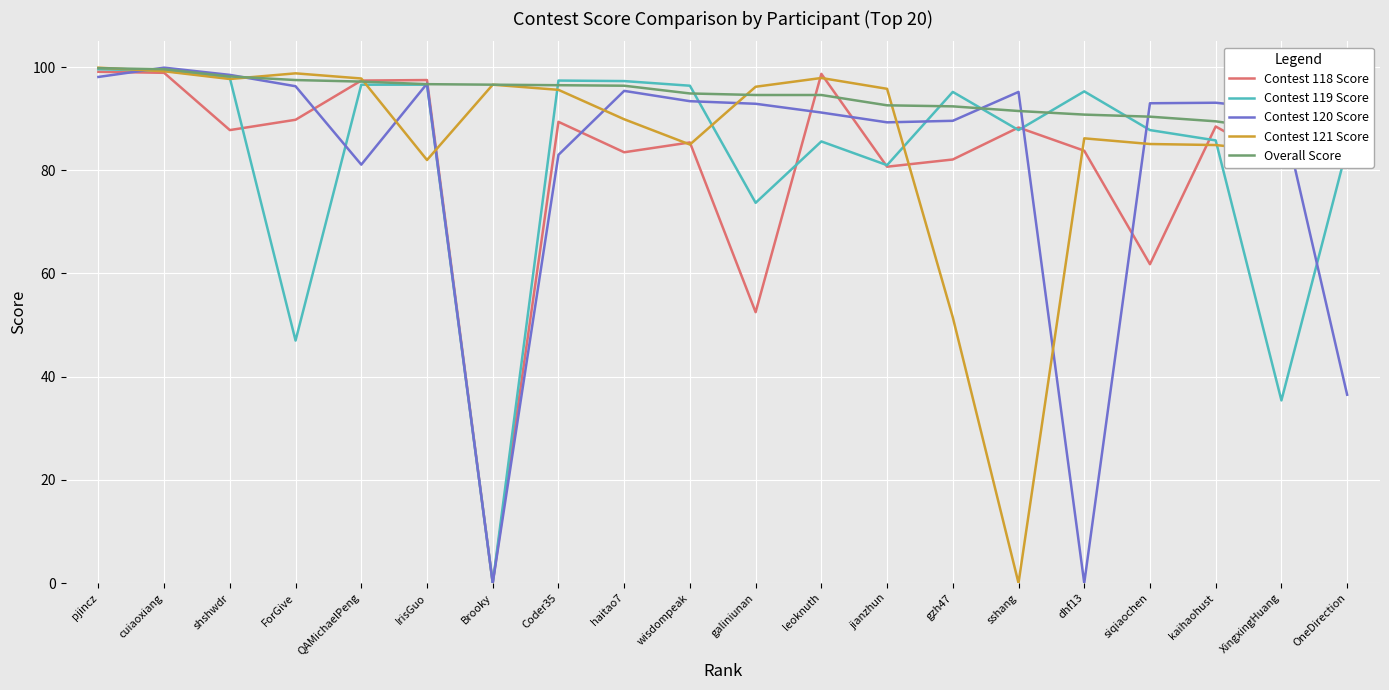

What position from the left is OneDirection?

20